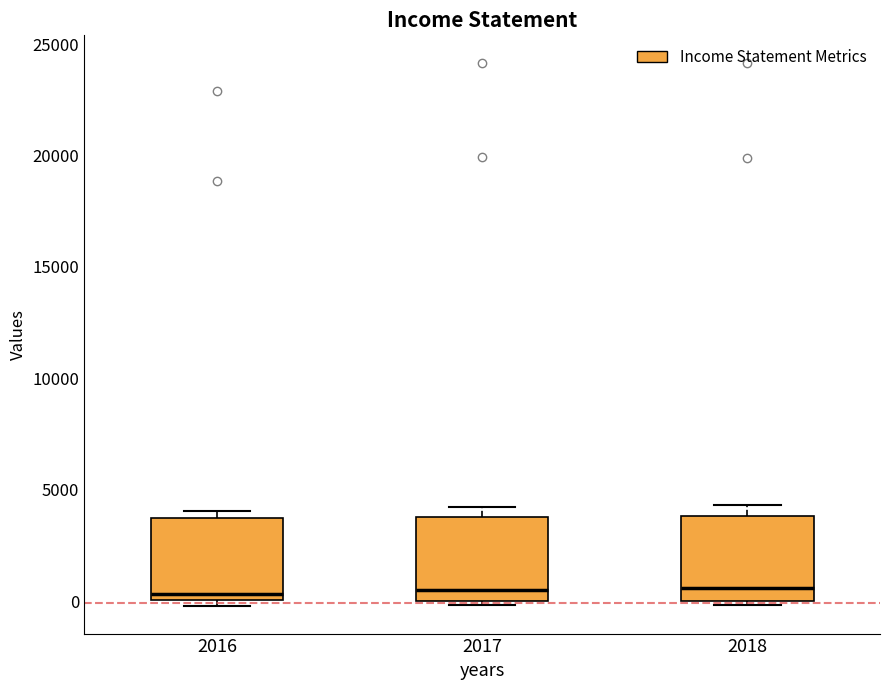

Where is the upper edge of the box at x = 2017 on the y-axis? The values are not printed on the chart, so give them approximately, as read against the axis.

4000